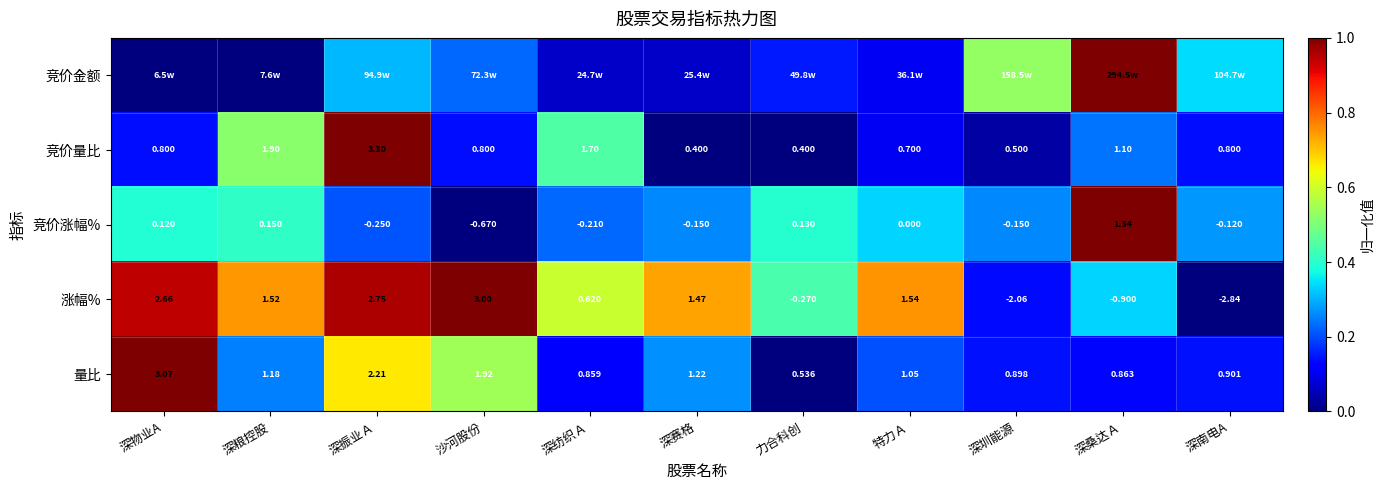

How many categories are shown in the chart?

11